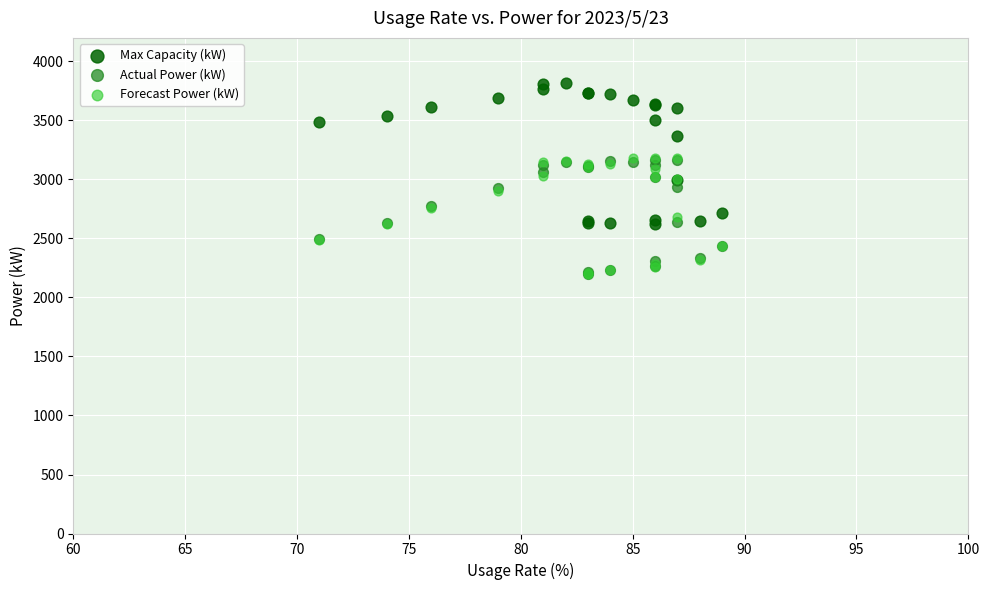

Which series has the widest spread of Y values?

Max Capacity (kW)